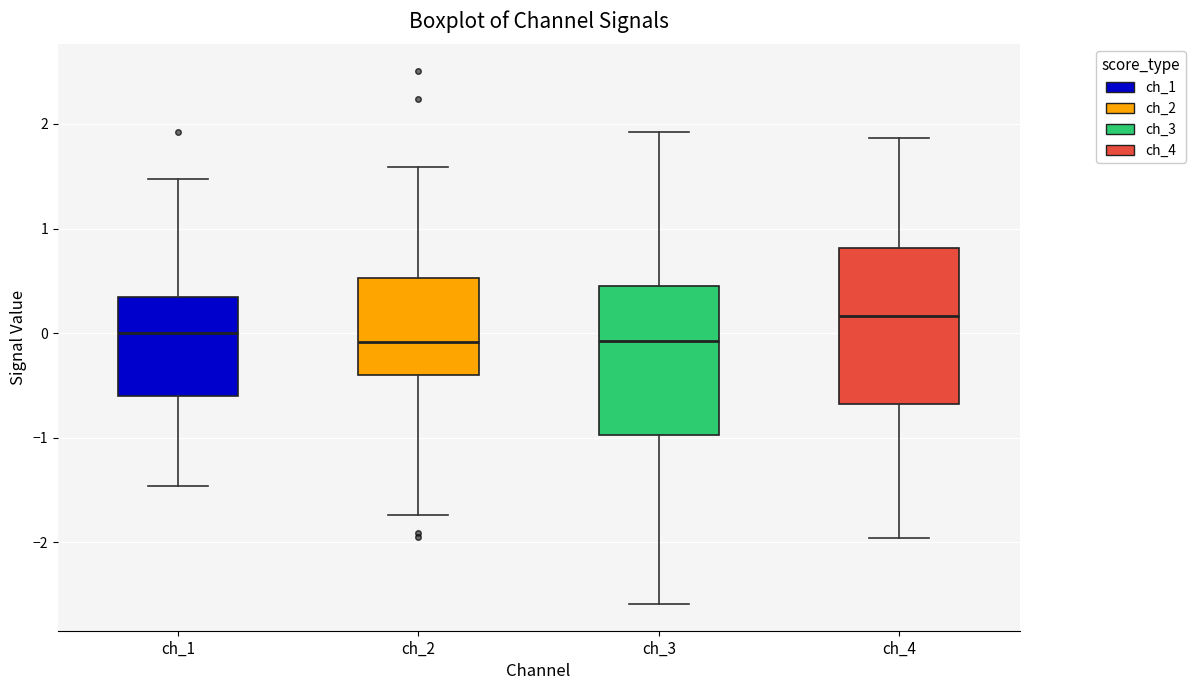

Reading left to right, transcribe this box plot: for each box, give where its median line is, the range the box spans, and where its two whiskers end, as read against the y-axis. The values are not printed on the chart, so give them approximately, as read against the axis.

ch_1: median 0.0, box -0.6 to 0.3, whiskers -1.5 to 1.5
ch_2: median -0.1, box -0.4 to 0.5, whiskers -1.7 to 1.6
ch_3: median -0.1, box -1.0 to 0.5, whiskers -2.6 to 1.9
ch_4: median 0.2, box -0.7 to 0.8, whiskers -2.0 to 1.9